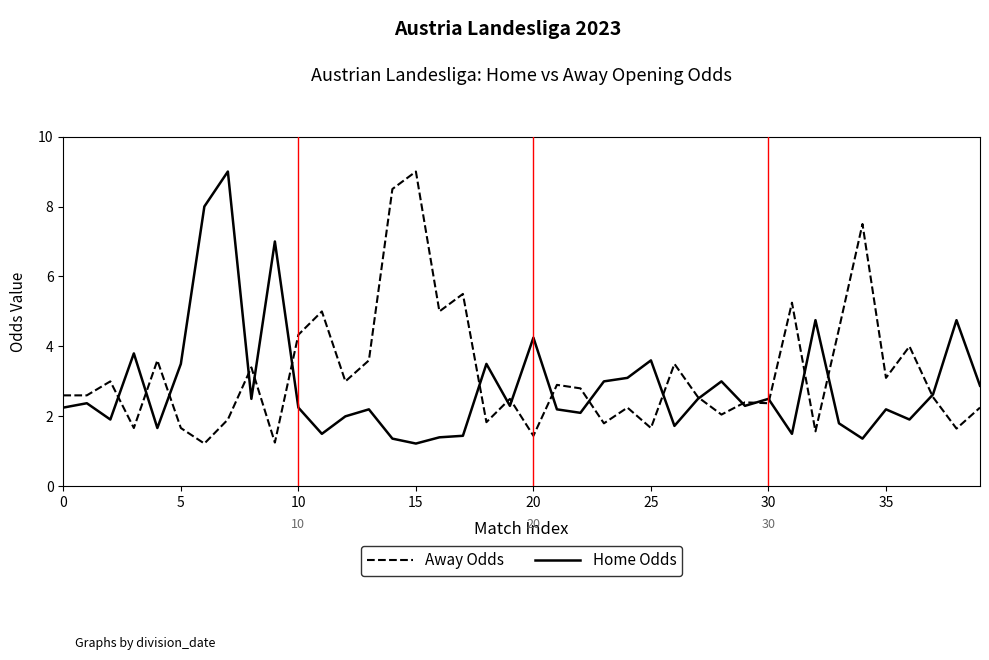

What is the highest value of the Away Odds series?

9.0